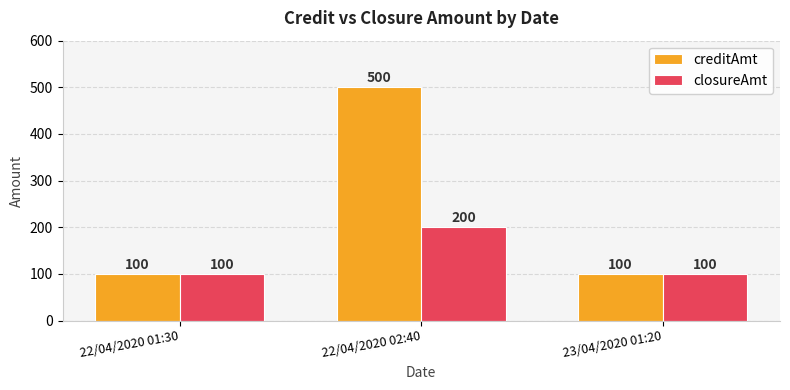

What position from the left is 22/04/2020 02:40?

2